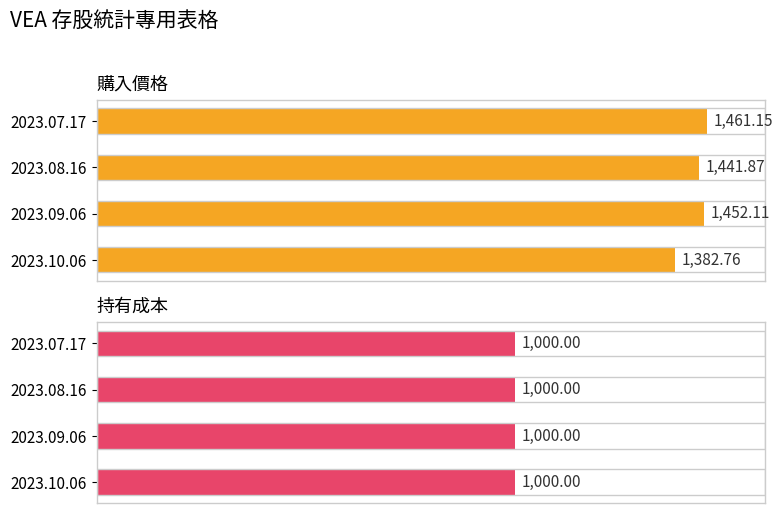

List the series in order of their peak value, lowest first.

持有成本, 購入價格